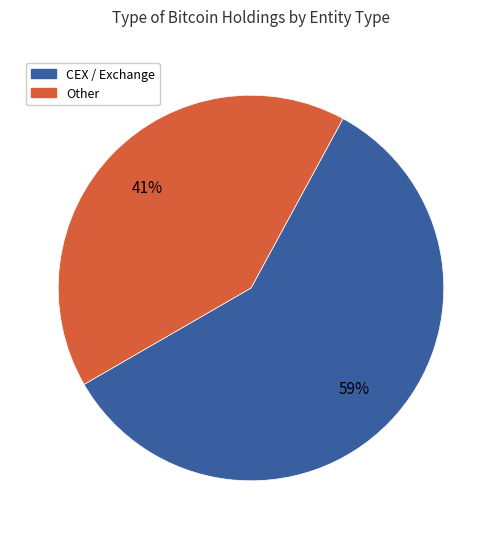

Is there a majority slice in this chart?

Yes